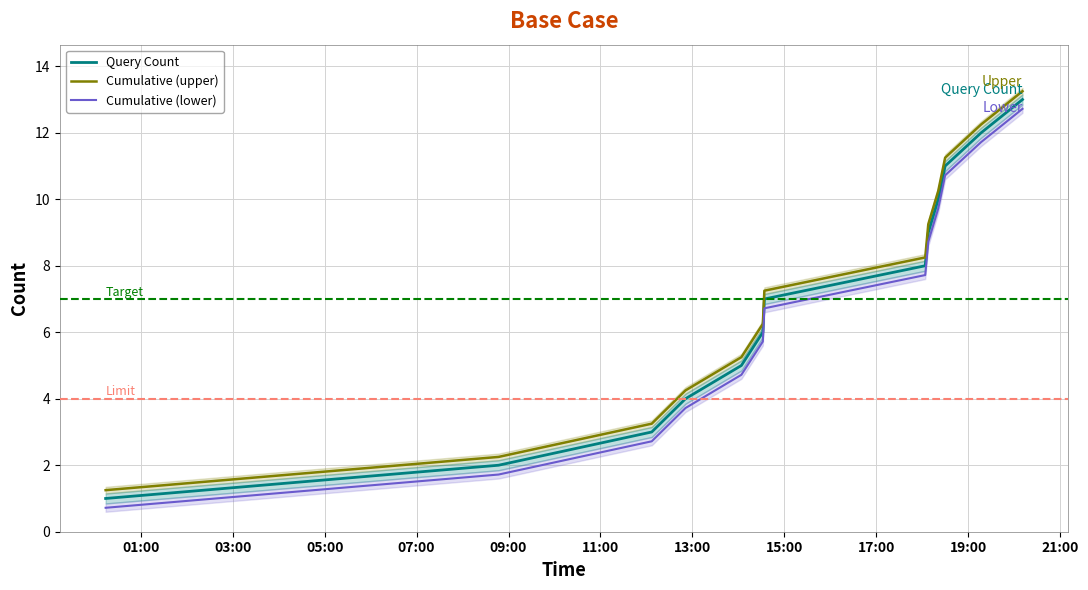

True or false: Cumulative (lower) and Query Count intersect in this chart.

False